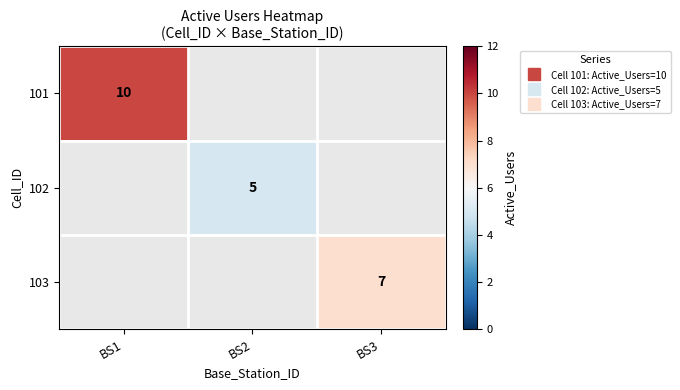

At how many categories does at least one series exceed 5?

2